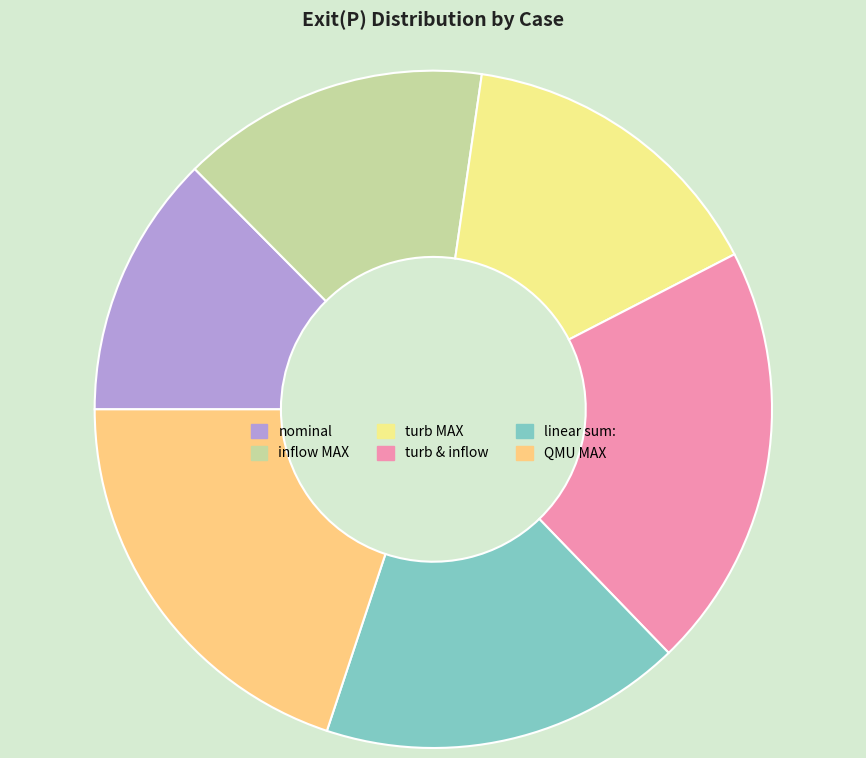

Is there a majority slice in this chart?

No